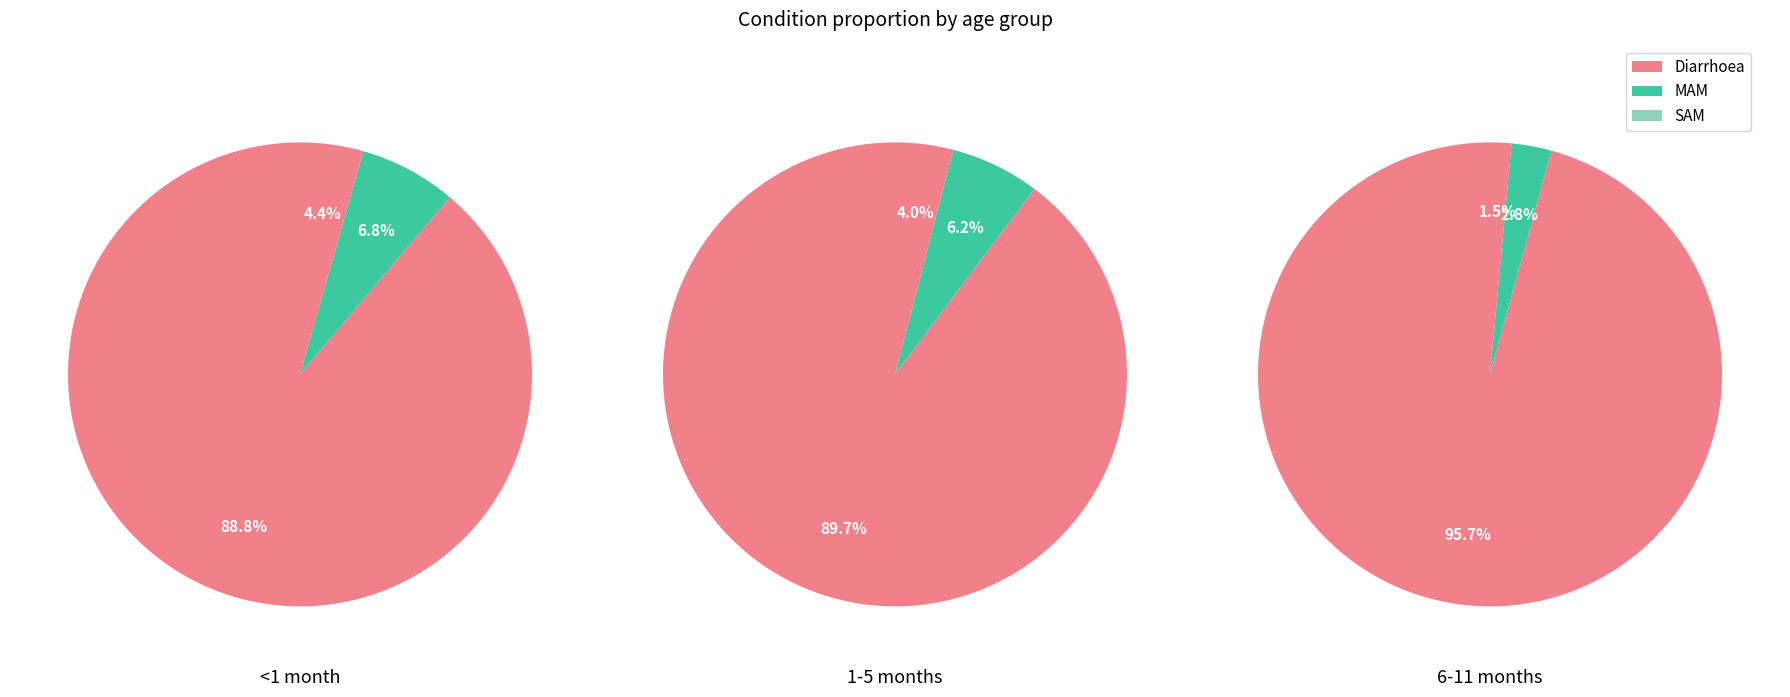

How many segments does this pie chart have?

3